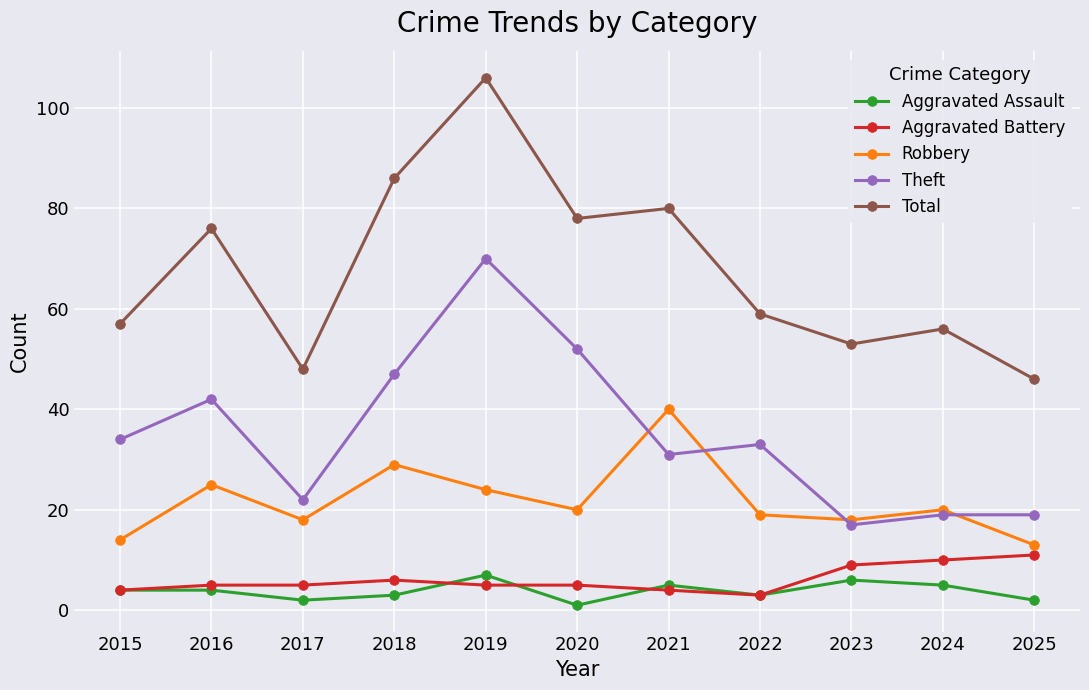

What is the value of the Total point at the 11th from the left?

46